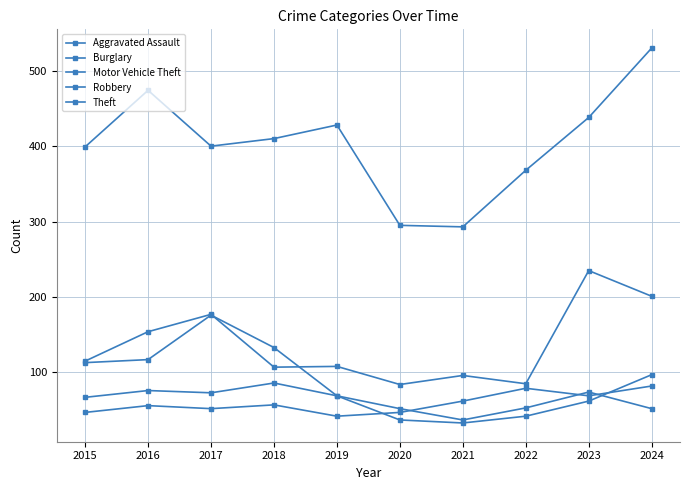

Rank the series at 2023 from lowest to highest value.

Robbery, Aggravated Assault, Burglary, Motor Vehicle Theft, Theft